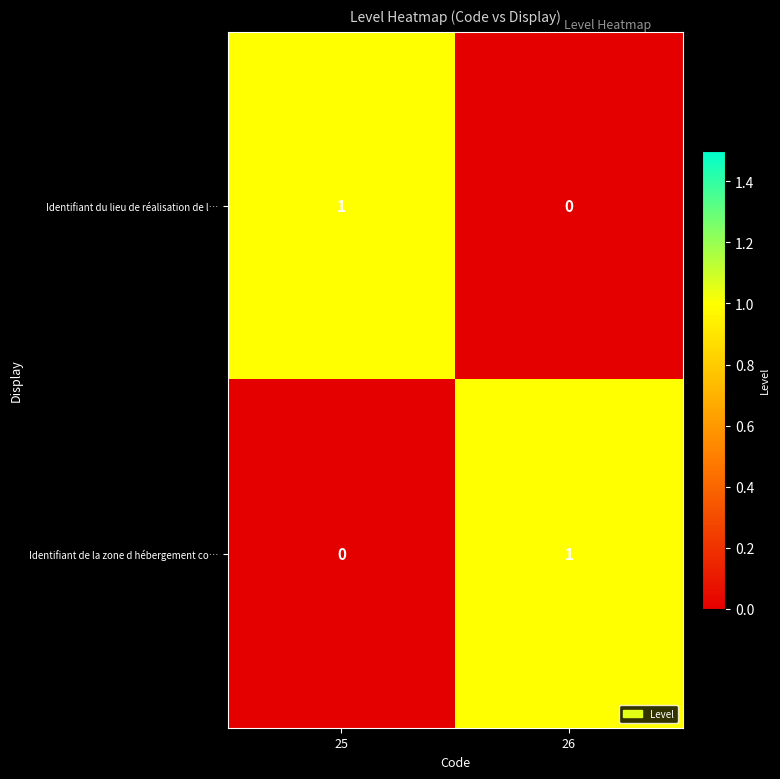

At which label does Identifiant du lieu de réalisation de l… reach its peak?

25